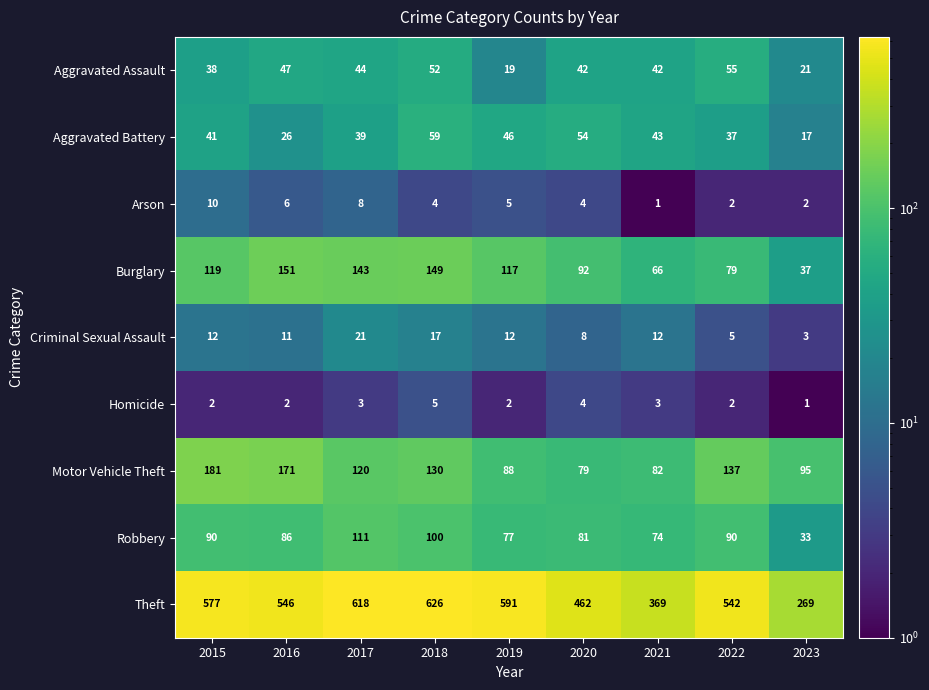

At which category is the sum across all series the highest?

2018